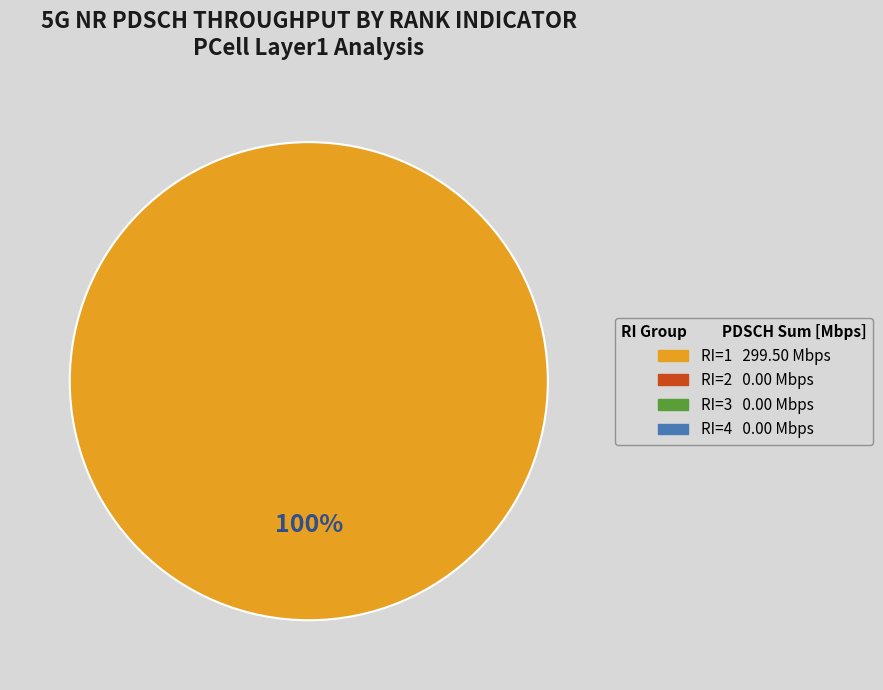

Does any single category account for the majority?

Yes